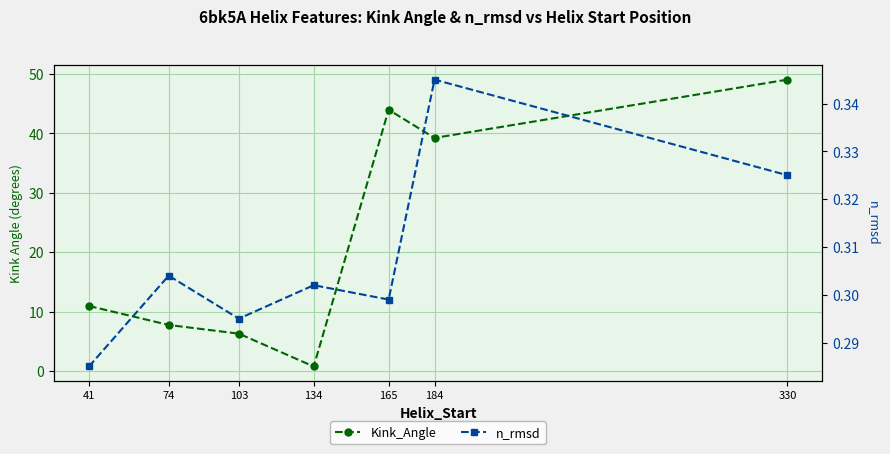

What is the greatest value displayed?

49.0